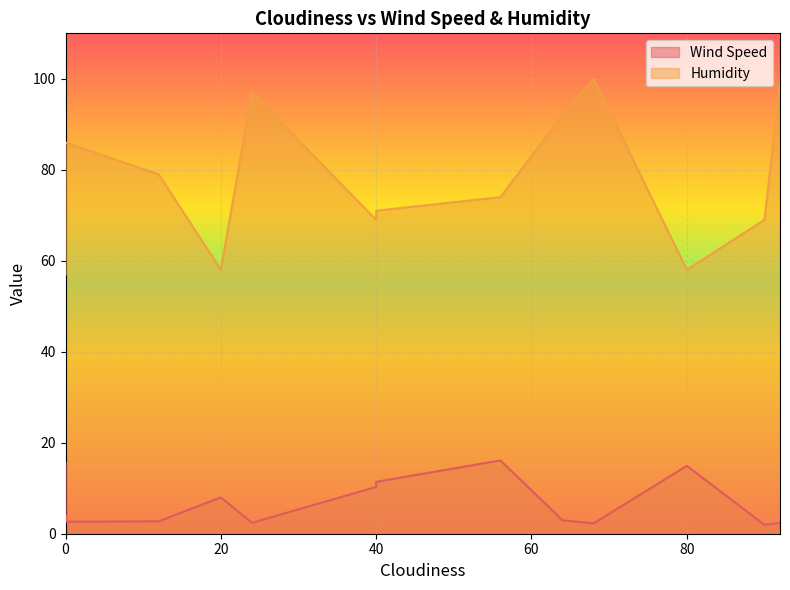

How many data points does each series have?

17